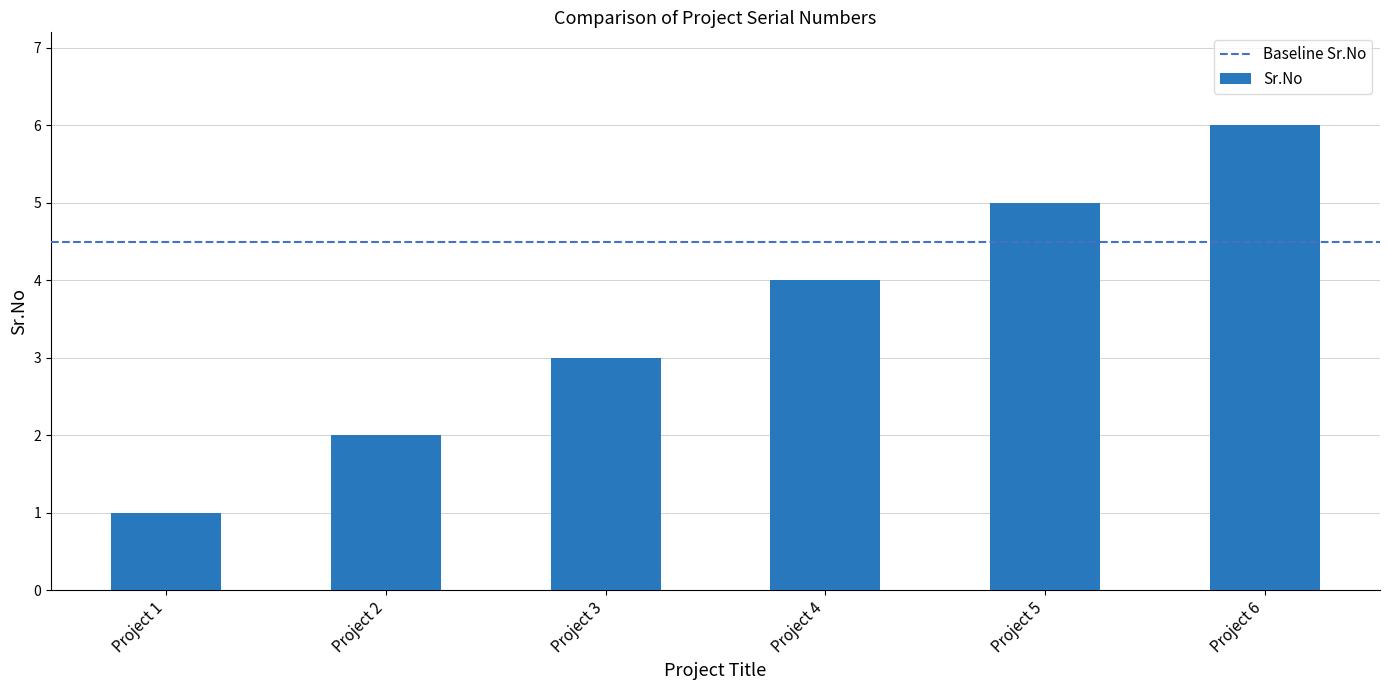

What is the ratio of the value at Project 3 to the value at Project 5?

0.6